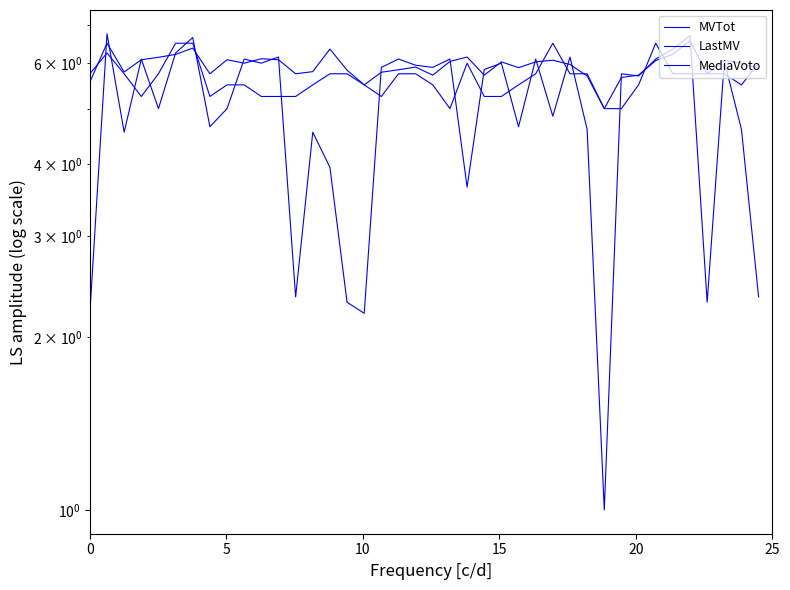

Is the value of MediaVoto at 15 greater than the value of LastMV at 35?

No